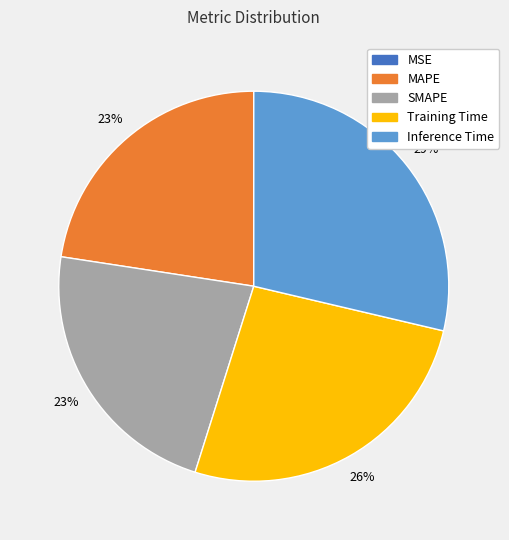

The SMAPE slice represents 23% of the pie. True or false?

True